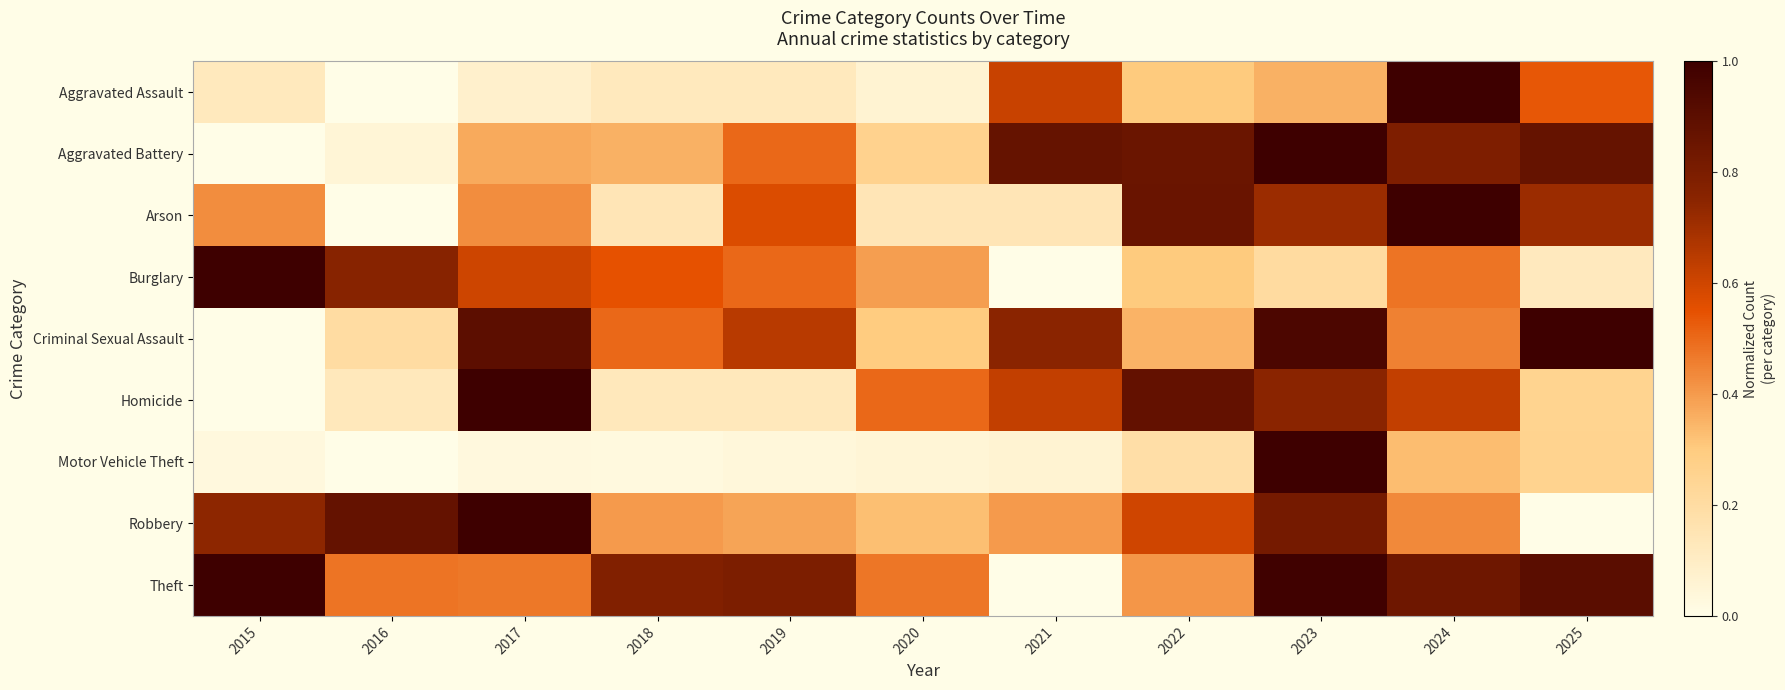

How many categories are shown in the chart?

11